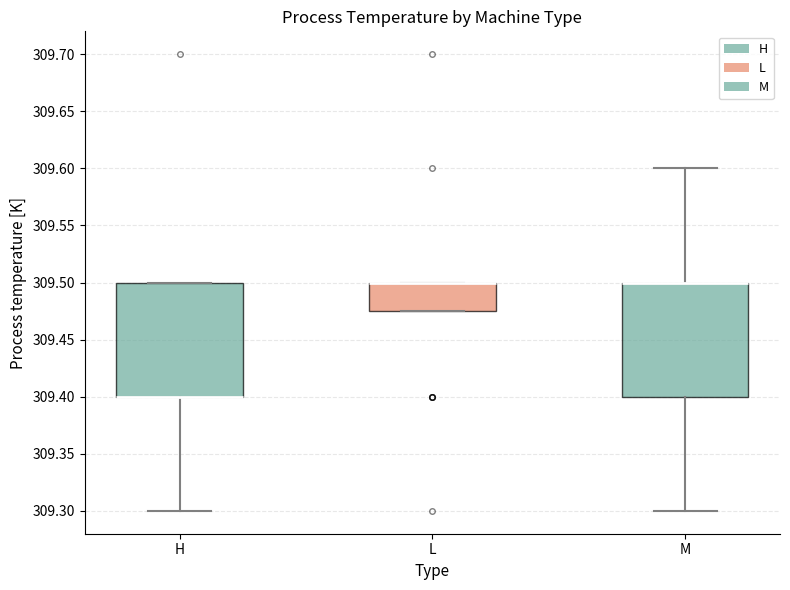

Reading left to right, read every box against the y-axis: the position of its median line, the range the box covers, and the ends of its whiskers. The values are not printed on the chart, so give them approximately, as read against the axis.

H: median 309.400 (drawn on the box's lower edge), box 309.400 to 309.500, whiskers 309.300 to 309.500
L: median 309.500 (drawn on the box's upper edge), box 309.475 to 309.500, whiskers 309.475 to 309.500
M: median 309.500 (drawn on the box's upper edge), box 309.400 to 309.500, whiskers 309.300 to 309.600